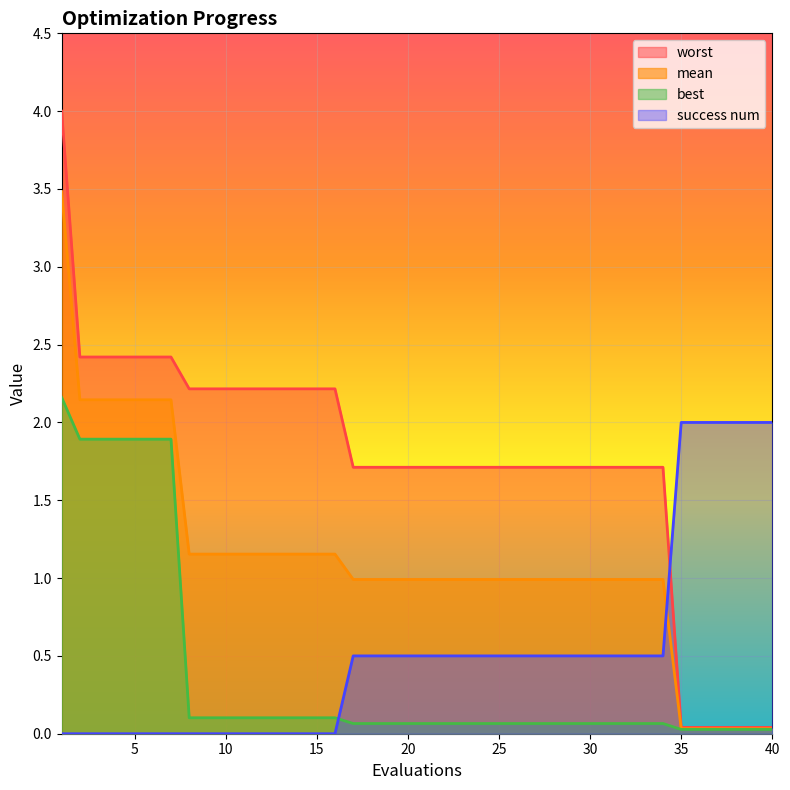

What are all the series names shown in the legend?

worst, mean, best, success num